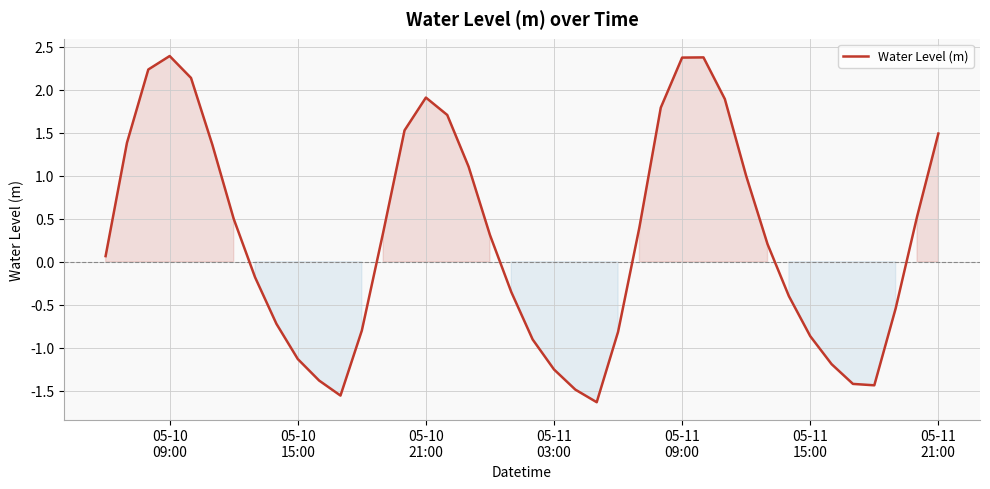

What is the difference between the maximum and minimum values?

4.0